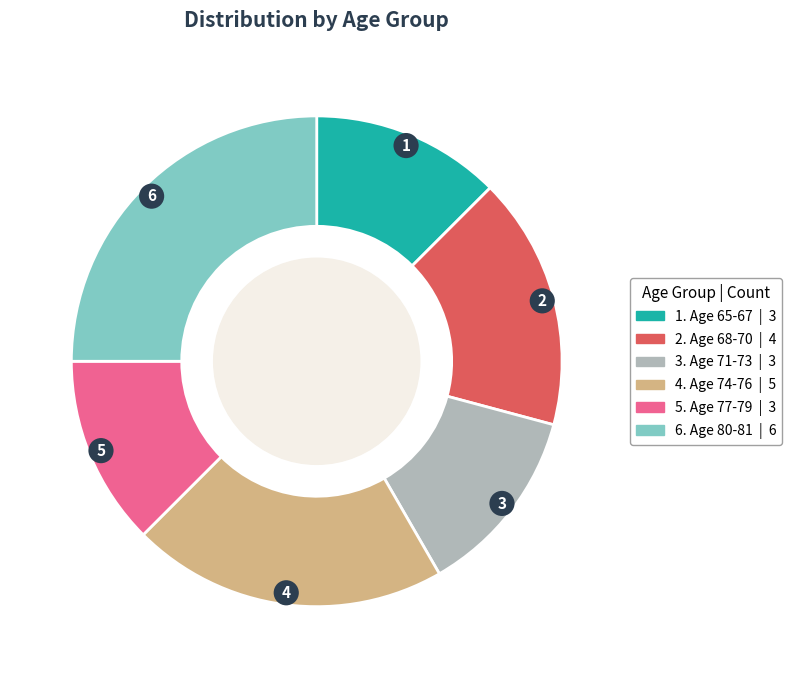

Count the number of slices in the pie.

6